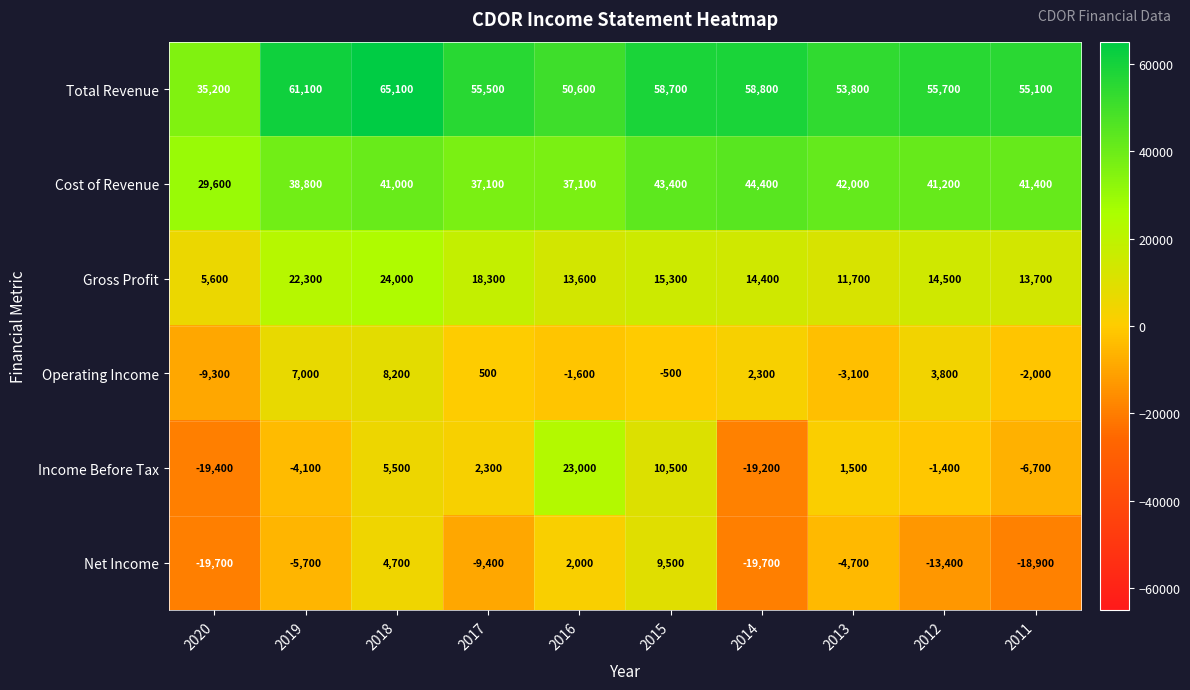

Where does the Operating Income series first go above 500?

2019